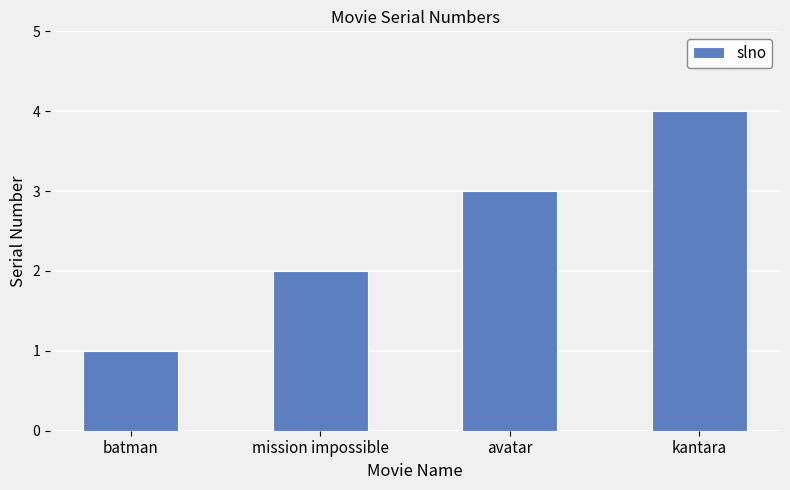

Reading left to right, transcribe all the data shown in this chart.

1	2	3	4